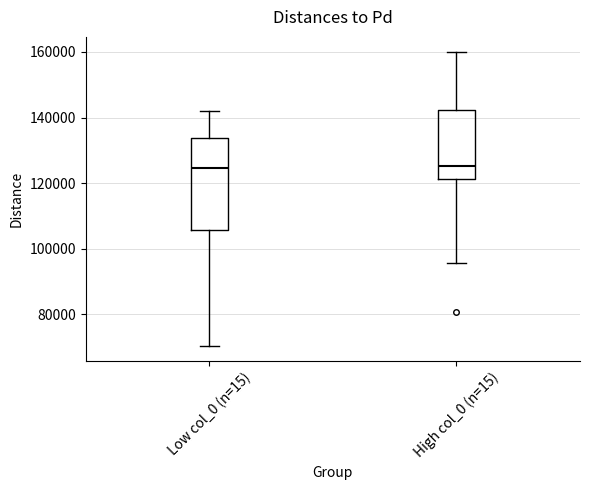

Which box is the tallest, from its lower edge to its upper edge?

Low col_0 (n=15)